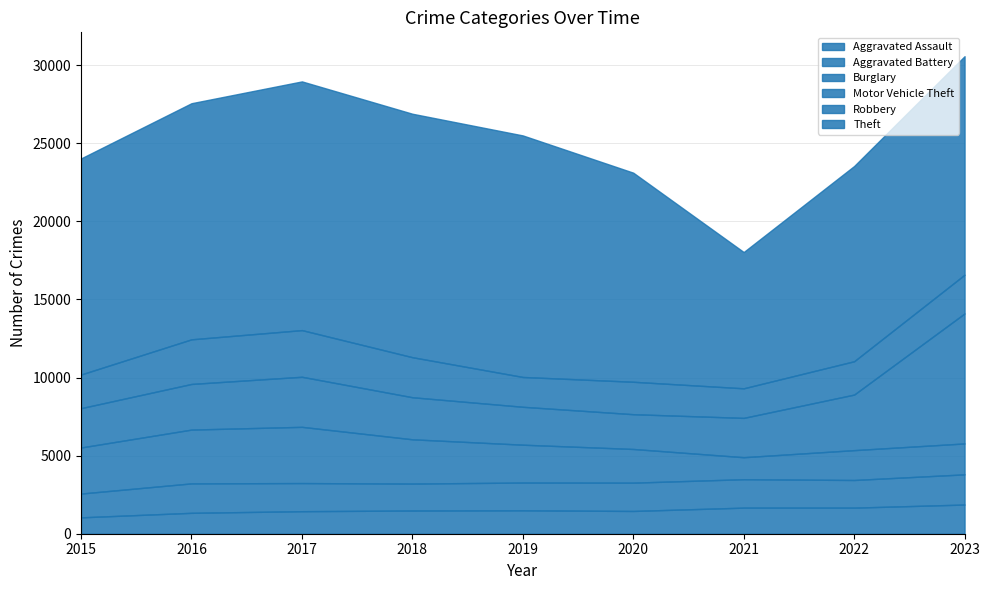

True or false: Robbery and Theft cross at least once.

False